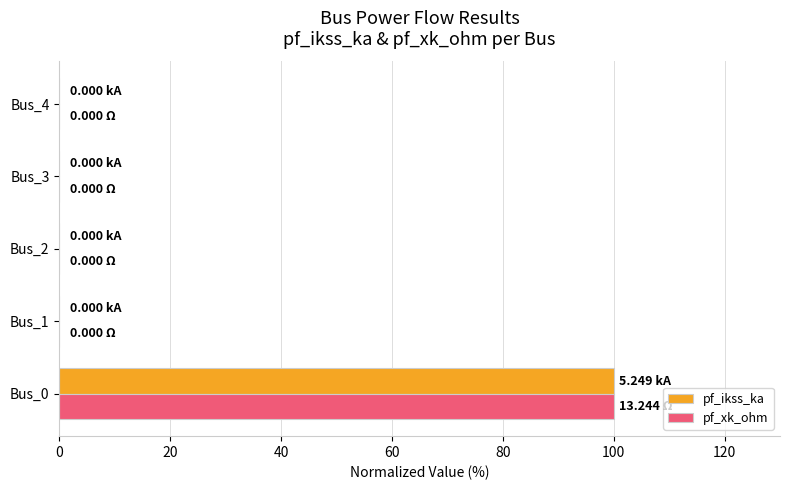

What are all the series names shown in the legend?

pf_ikss_ka, pf_xk_ohm